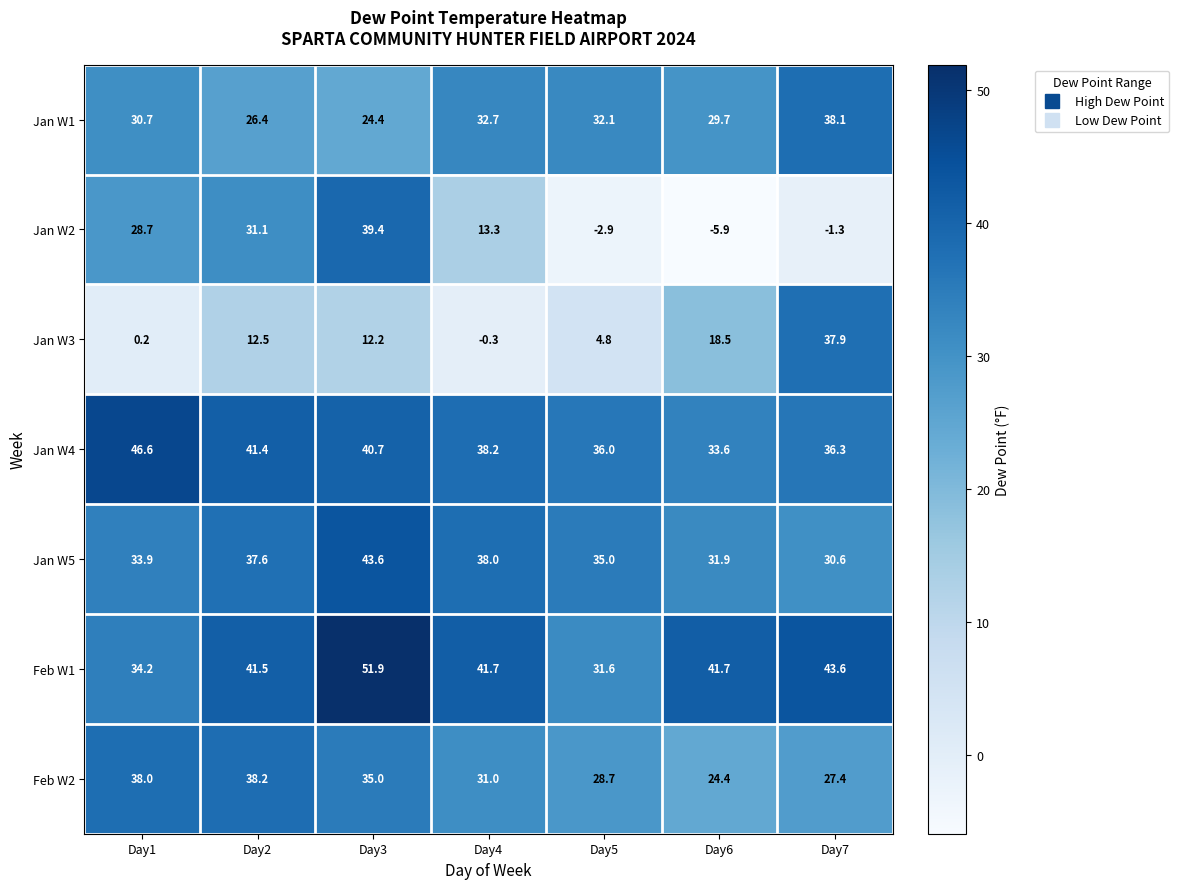

What is the difference between the highest and lowest values at Day3?

39.7